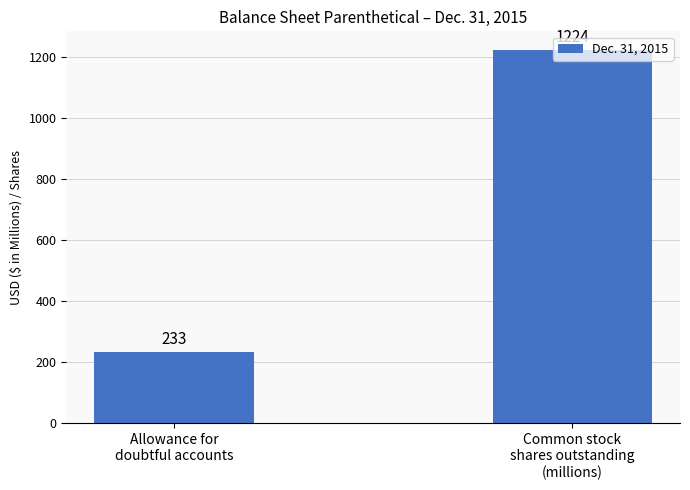

Which category has the lowest value across all series?

Allowance for
doubtful accounts